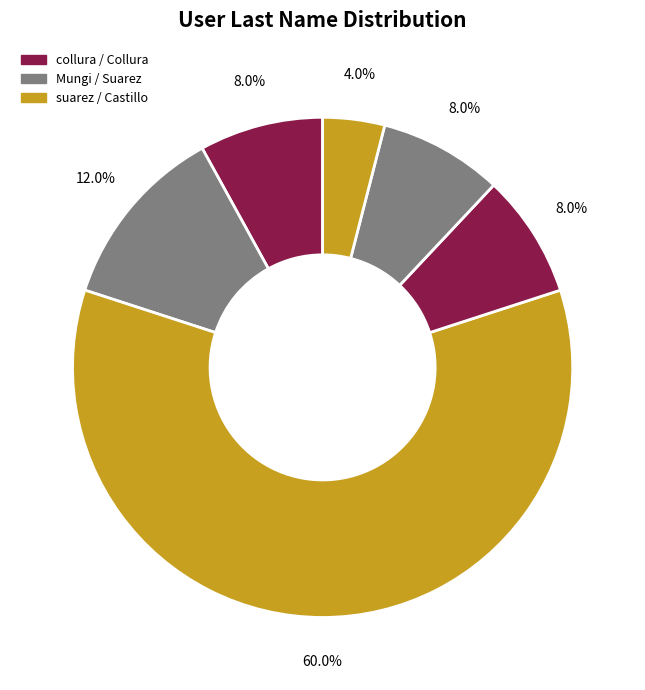

How many segments does this pie chart have?

6